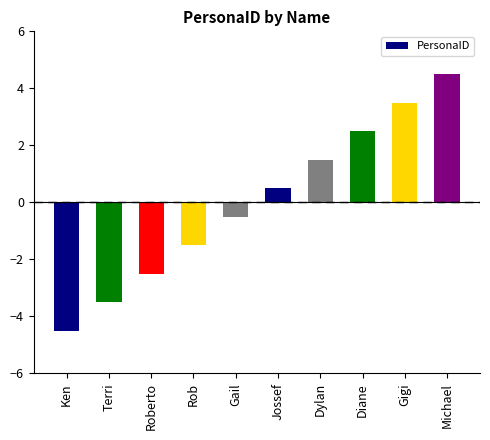

What is the change in value from Ken to Diane?

+7.0